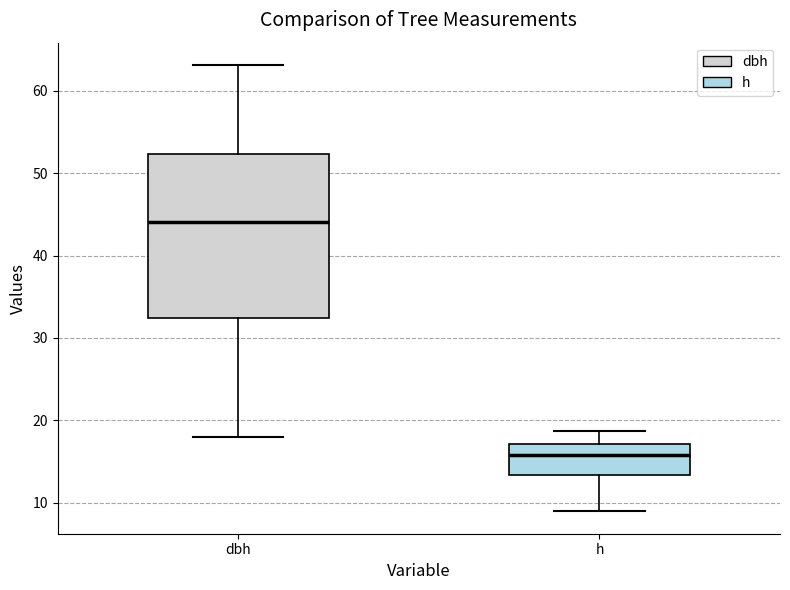

Reading left to right, read every box against the y-axis: the position of its median line, the range the box covers, and the ends of its whiskers. The values are not printed on the chart, so give them approximately, as read against the axis.

dbh: median 44, box 32 to 52, whiskers 18 to 63
h: median 16, box 13 to 17, whiskers 9 to 19